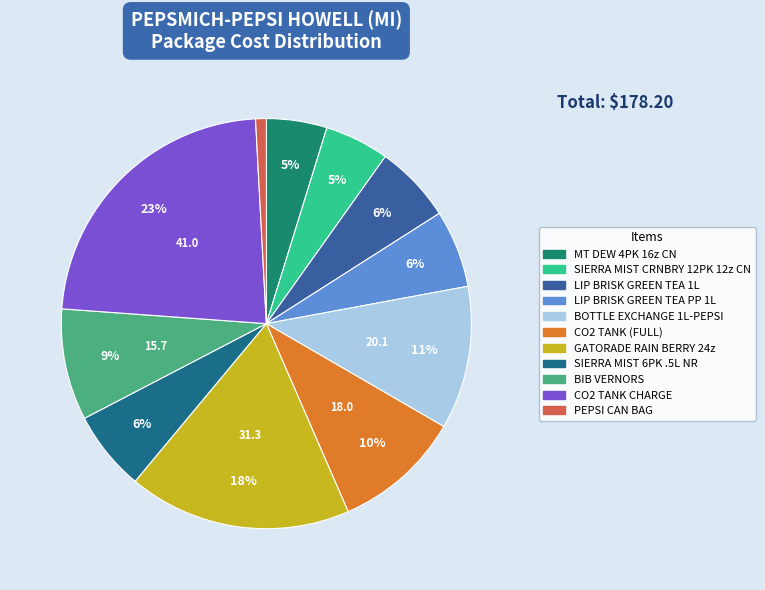

To the nearest percent, what portion does LIP BRISK GREEN TEA 1L represent?

6%